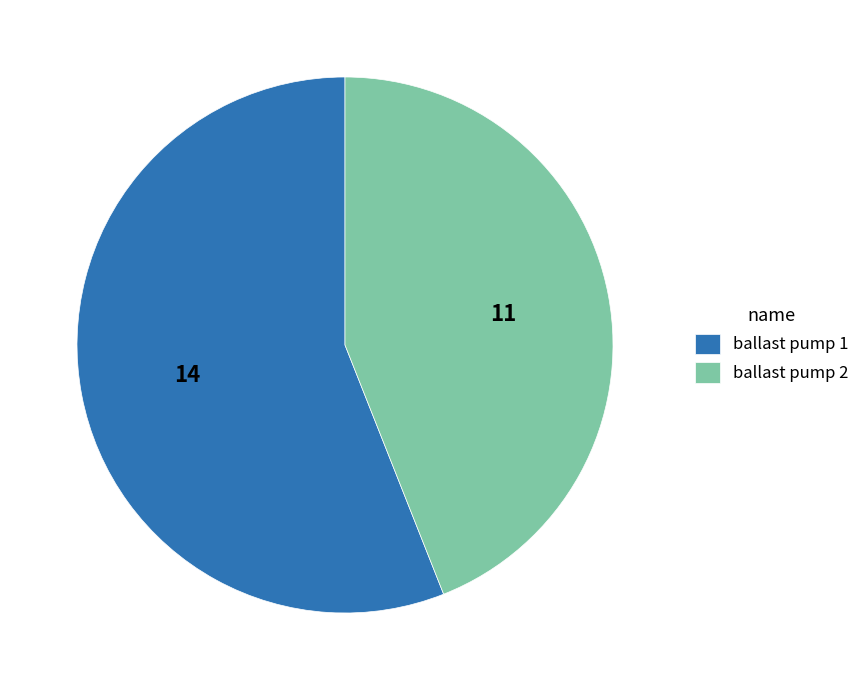

What is the ratio of the value at ballast pump 1 to the value at ballast pump 2?

1.3